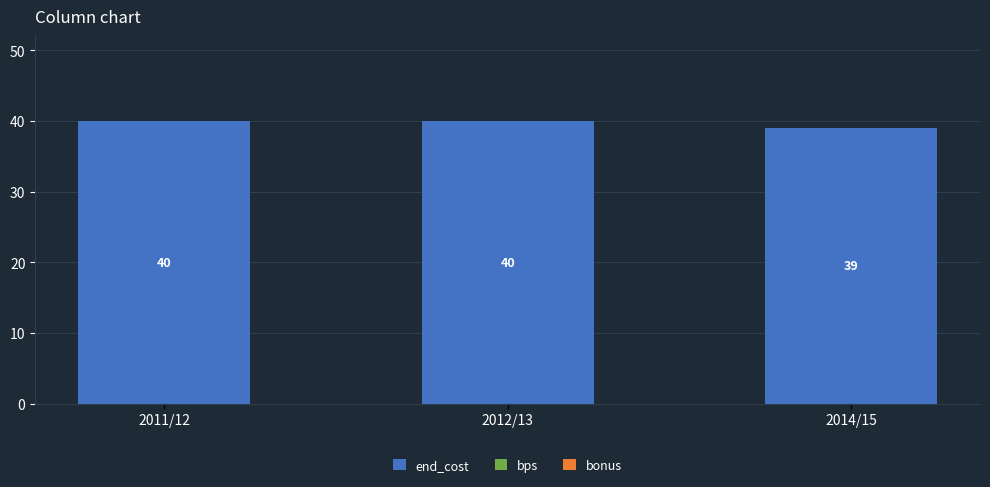

How many series are shown in this chart?

1